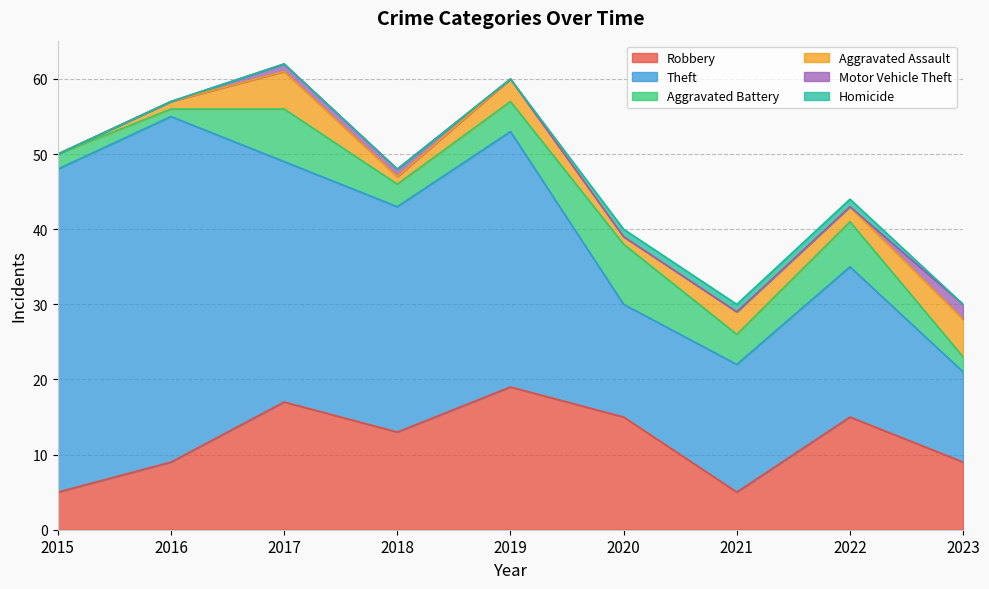

What are all the series names shown in the legend?

Robbery, Theft, Aggravated Battery, Aggravated Assault, Motor Vehicle Theft, Homicide